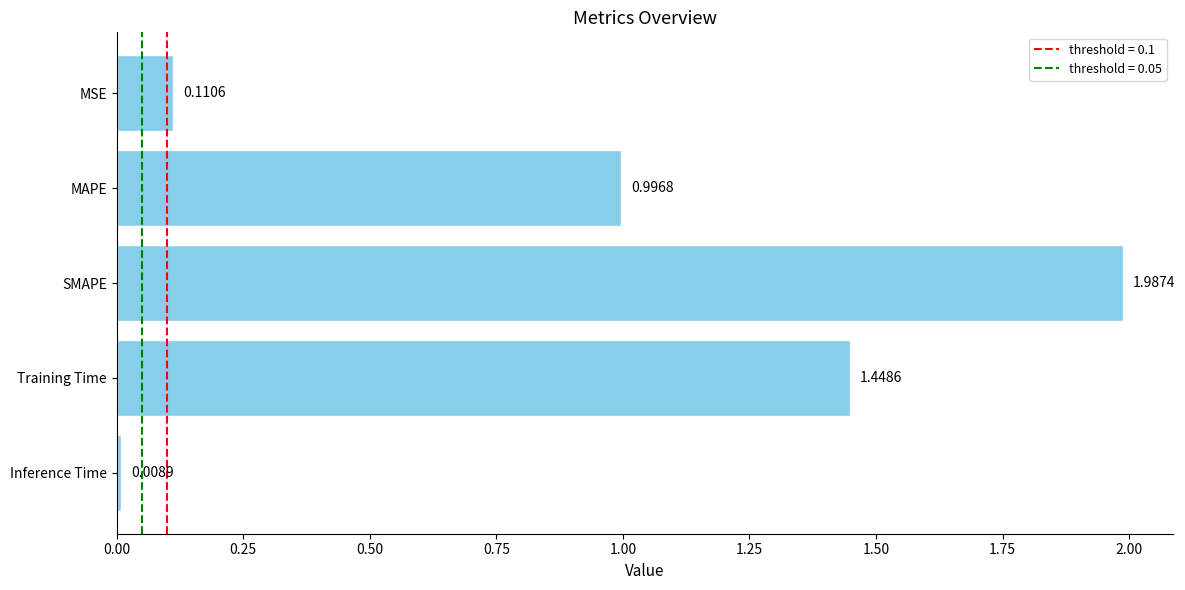

List the labels in order of value, largest first.

SMAPE, Training Time, MAPE, MSE, Inference Time